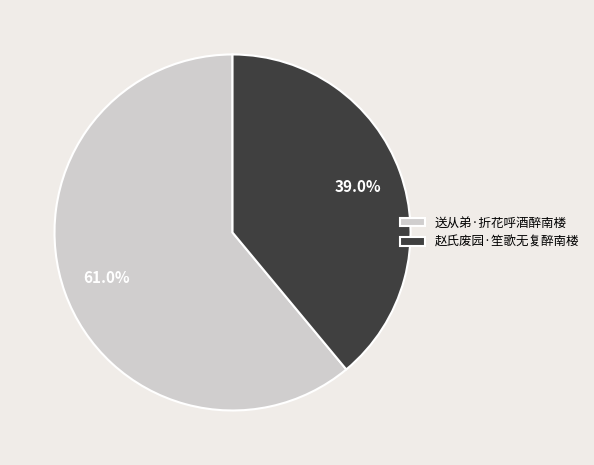

To the nearest percent, what is the average slice percentage?

50%